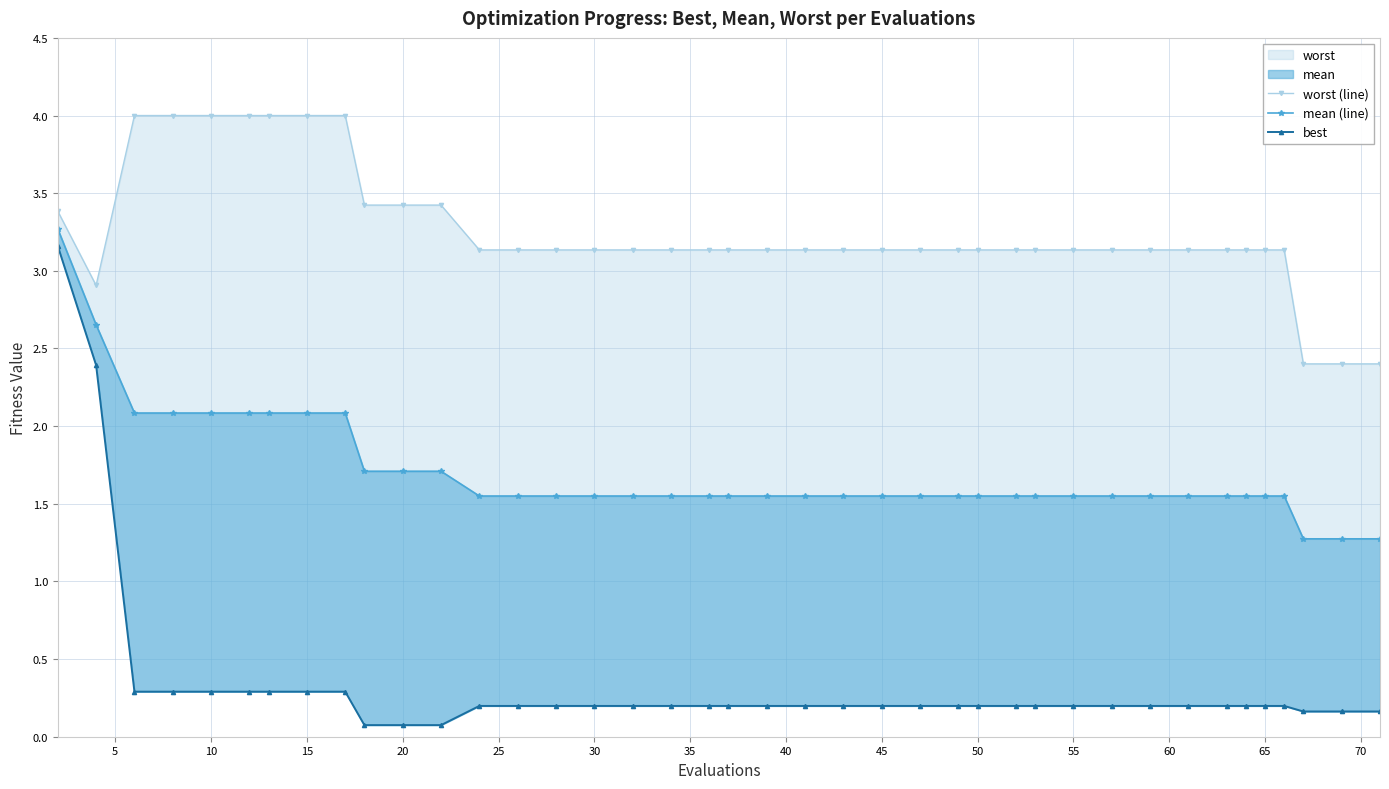

Is it true that best equals 0.3 at 70?

False